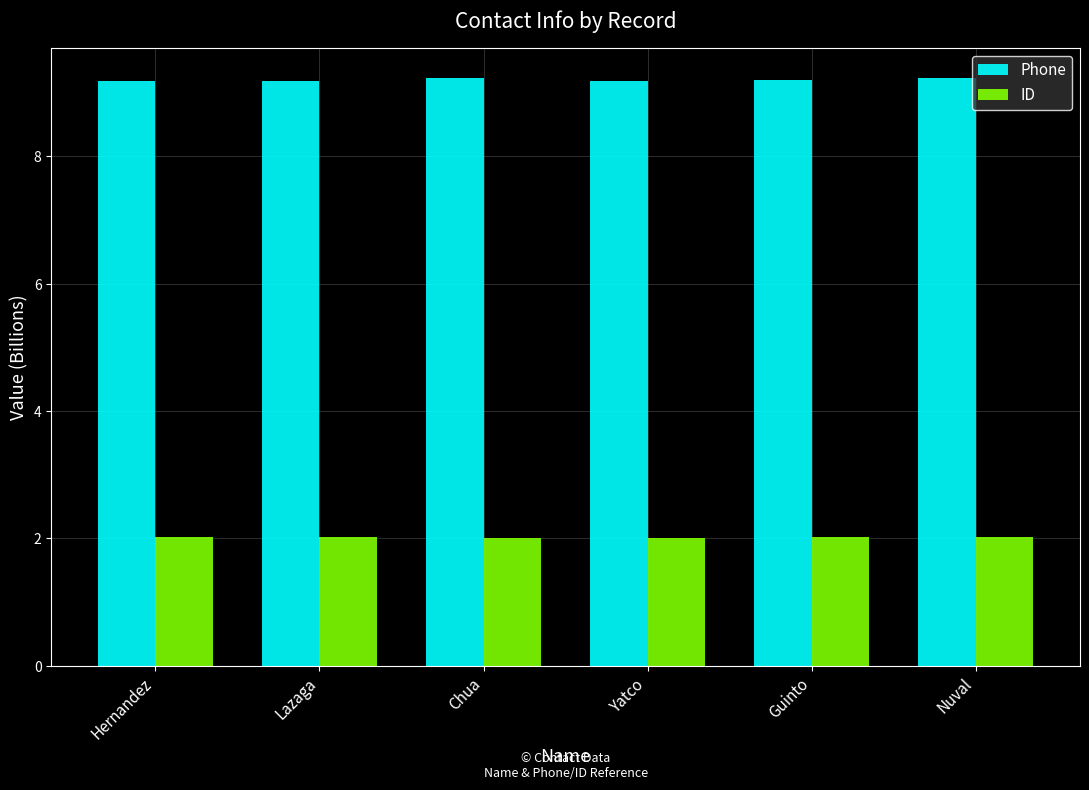

What is the average value of the Phone series?

9.2